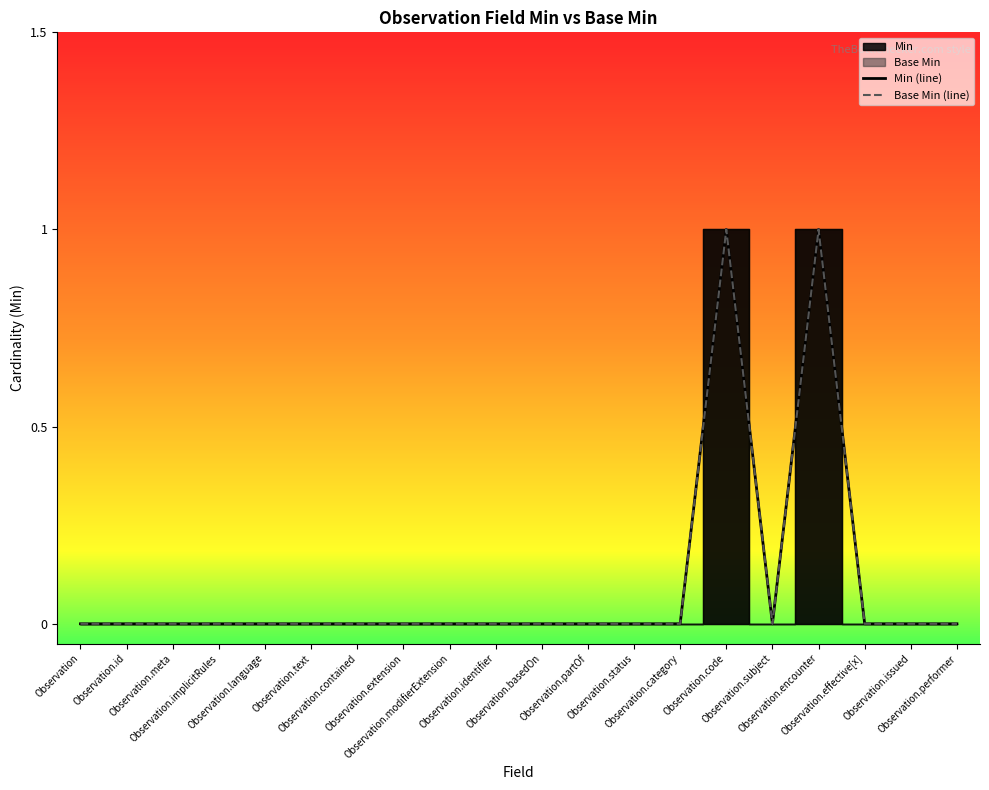

Which series has the largest total across all categories?

Min (line)